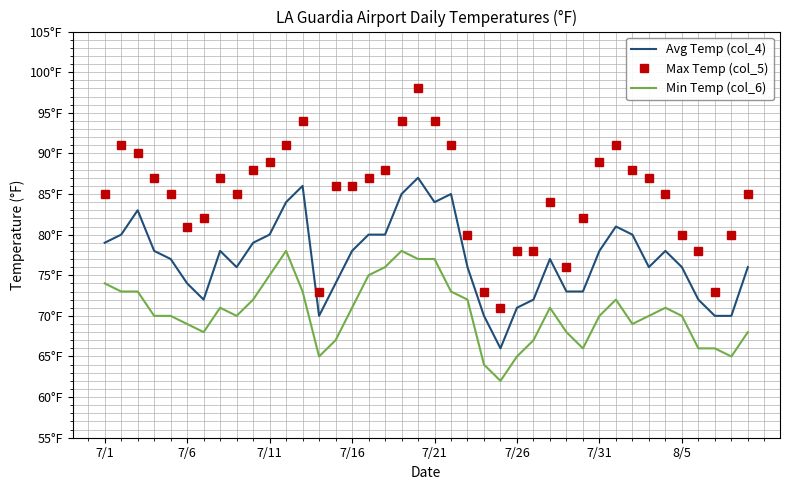

At which label is Avg Temp (col_4) closest to 76?

8